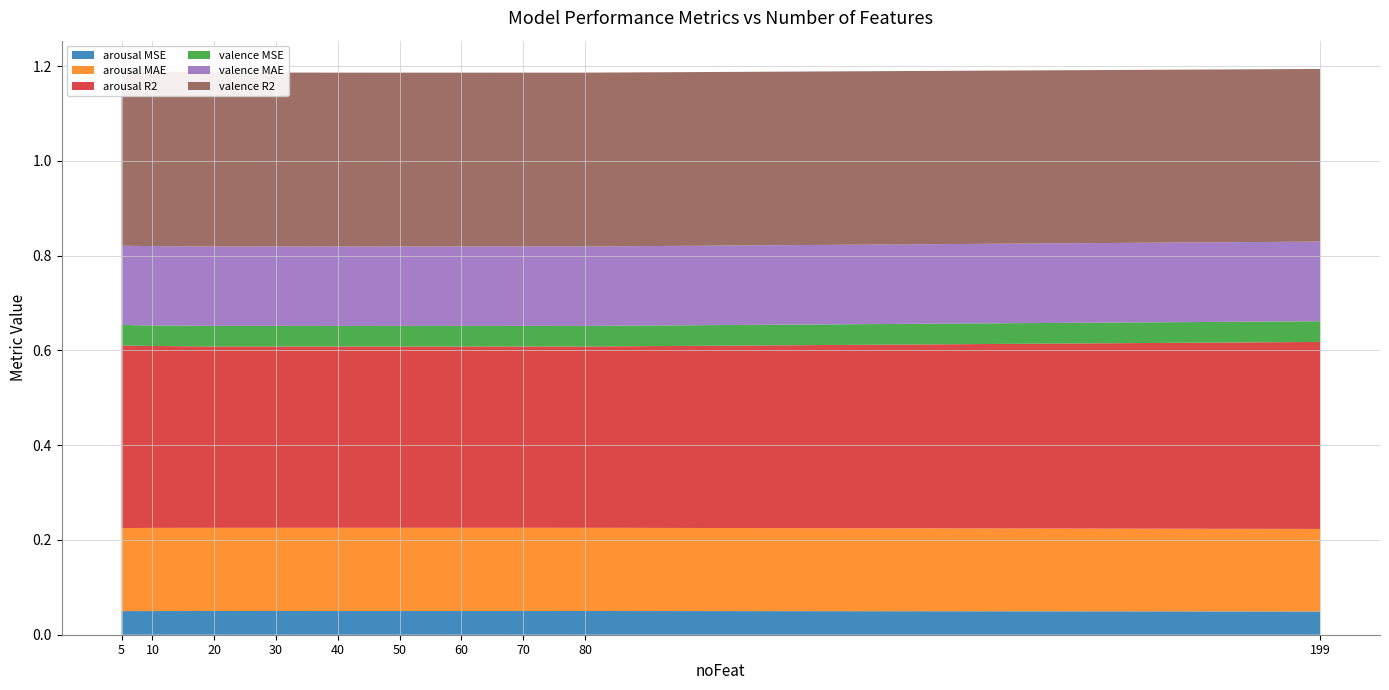

Reading right to left, extract all data points from this chart.

arousal MSE: 199=0.0	80=0.1	70=0.1	60=0.1	50=0.1	40=0.1	30=0.1	20=0.1	10=0.0	5=0.0
arousal MAE: 199=0.2	80=0.2	70=0.2	60=0.2	50=0.2	40=0.2	30=0.2	20=0.2	10=0.2	5=0.2
arousal R2: 199=0.4	80=0.4	70=0.4	60=0.4	50=0.4	40=0.4	30=0.4	20=0.4	10=0.4	5=0.4
valence MSE: 199=0.0	80=0.0	70=0.0	60=0.0	50=0.0	40=0.0	30=0.0	20=0.0	10=0.0	5=0.0
valence MAE: 199=0.2	80=0.2	70=0.2	60=0.2	50=0.2	40=0.2	30=0.2	20=0.2	10=0.2	5=0.2
valence R2: 199=0.4	80=0.4	70=0.4	60=0.4	50=0.4	40=0.4	30=0.4	20=0.4	10=0.4	5=0.4